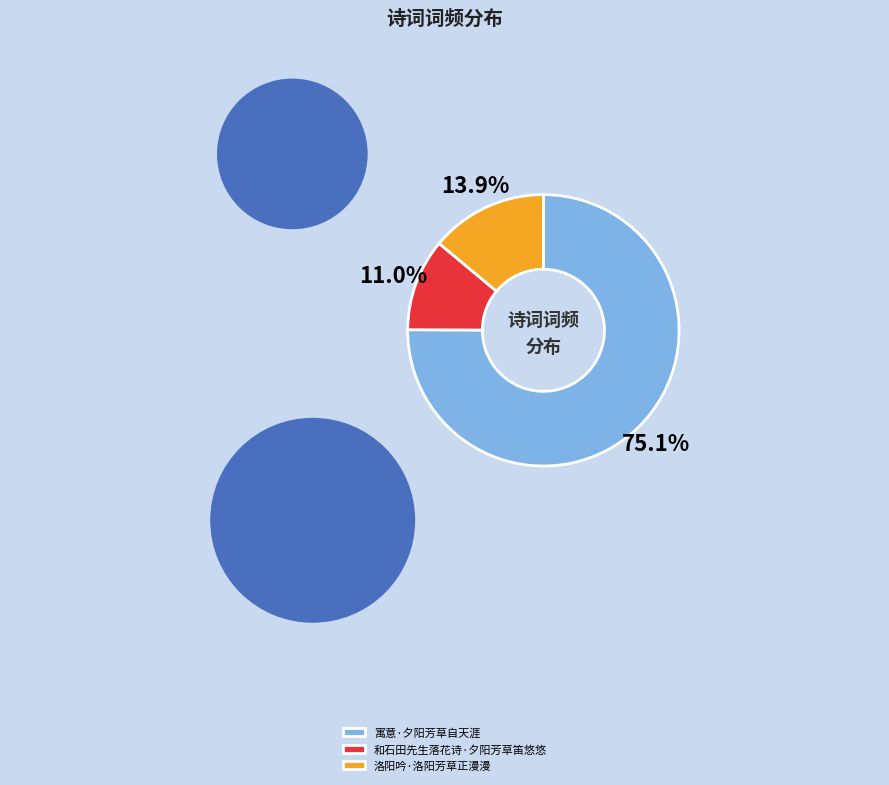

What is the majority slice?

寓意·夕阳芳草自天涯